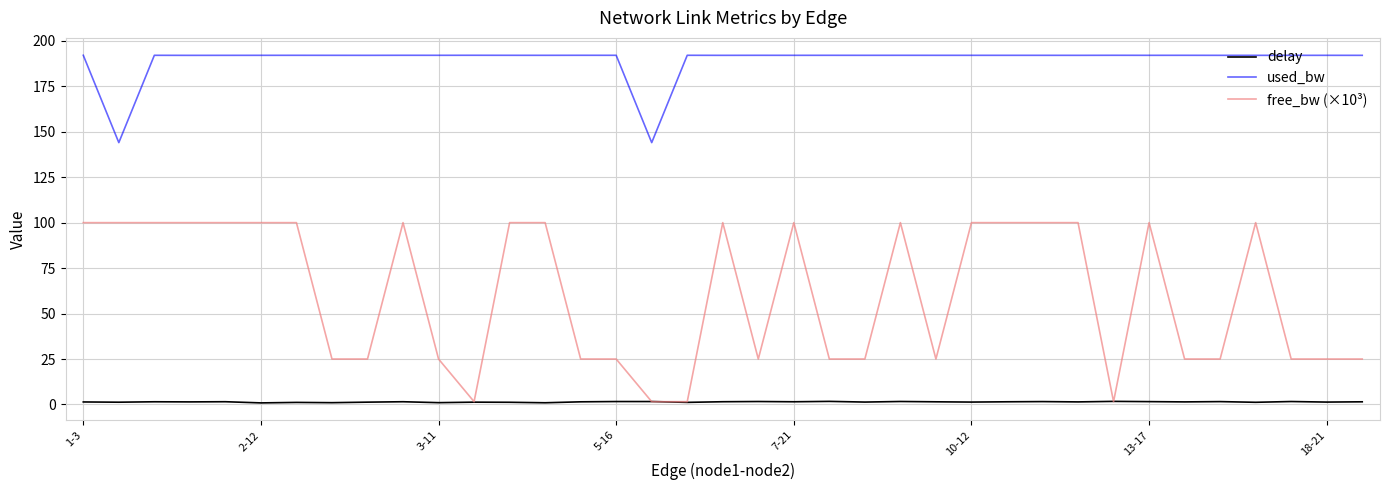

True or false: used_bw and free_bw (×10³) cross at least once.

False